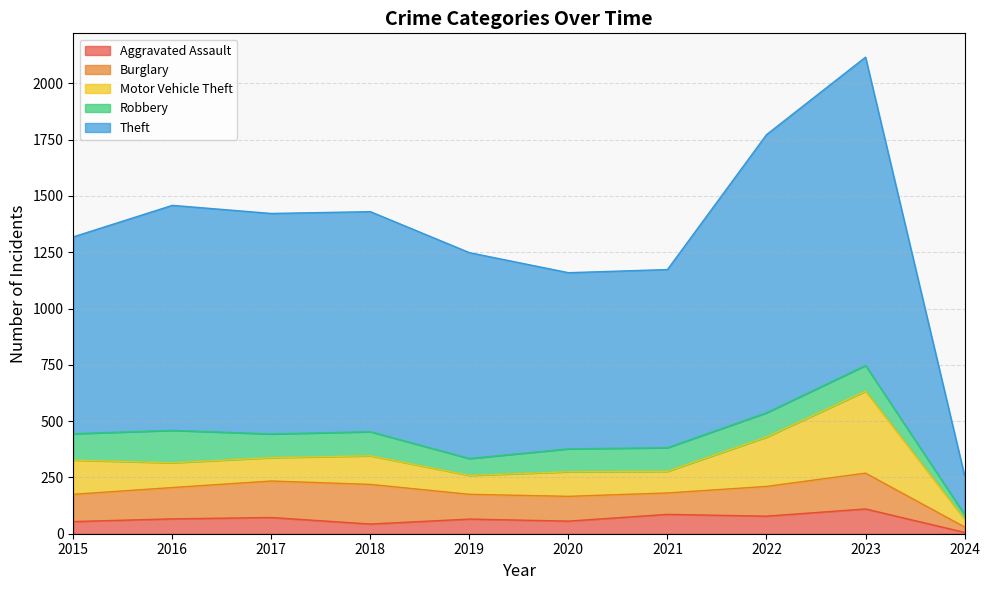

How many intersections are there between Robbery and Burglary?

4